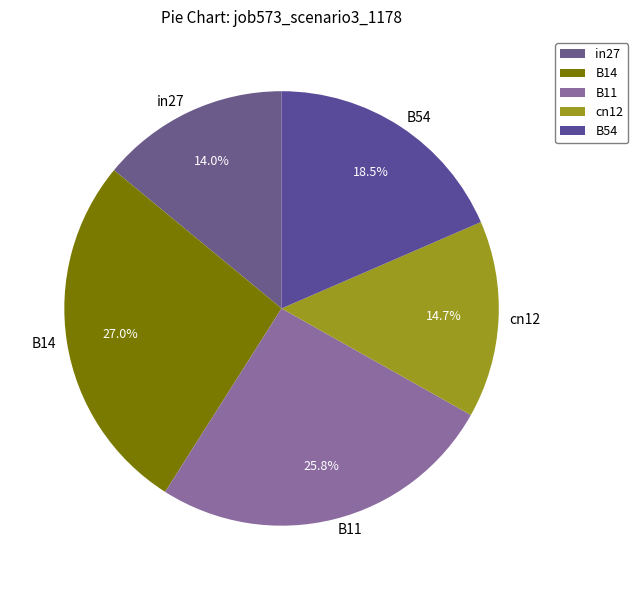

Which category has the smallest portion of the pie?

in27